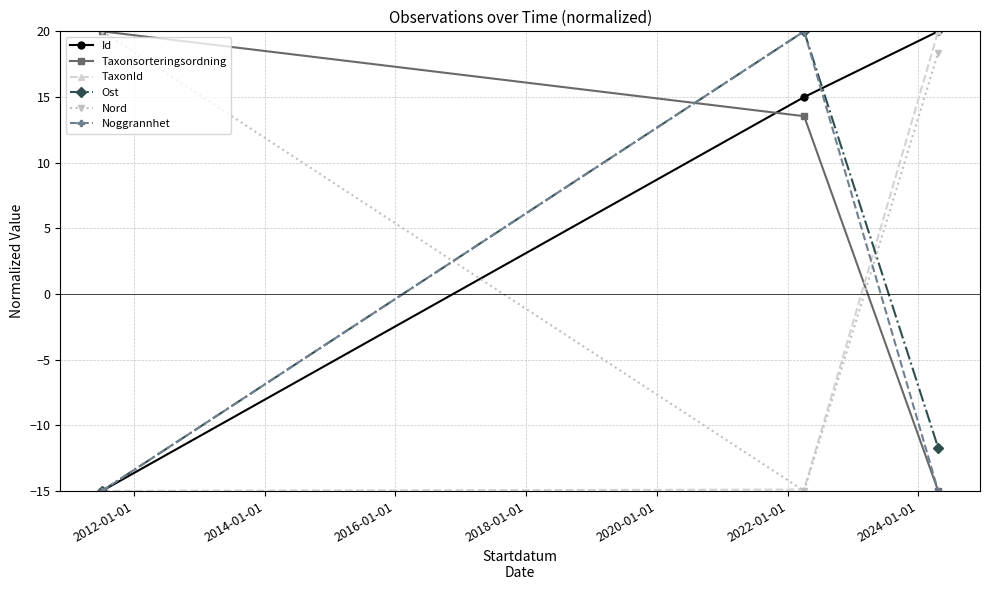

What is the value of the Nord point at the 3rd from the left?

18.4